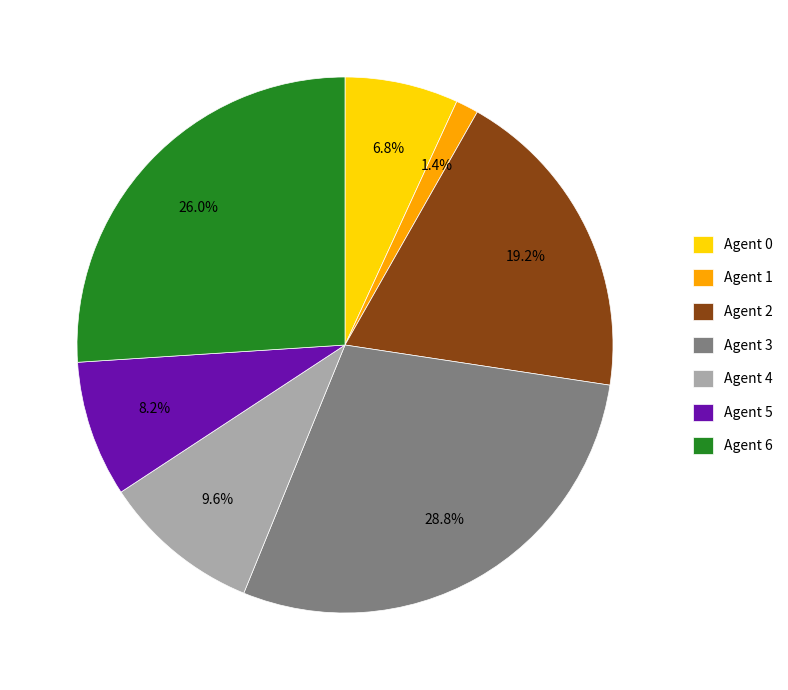

Which category has the biggest portion of the pie?

Agent 3